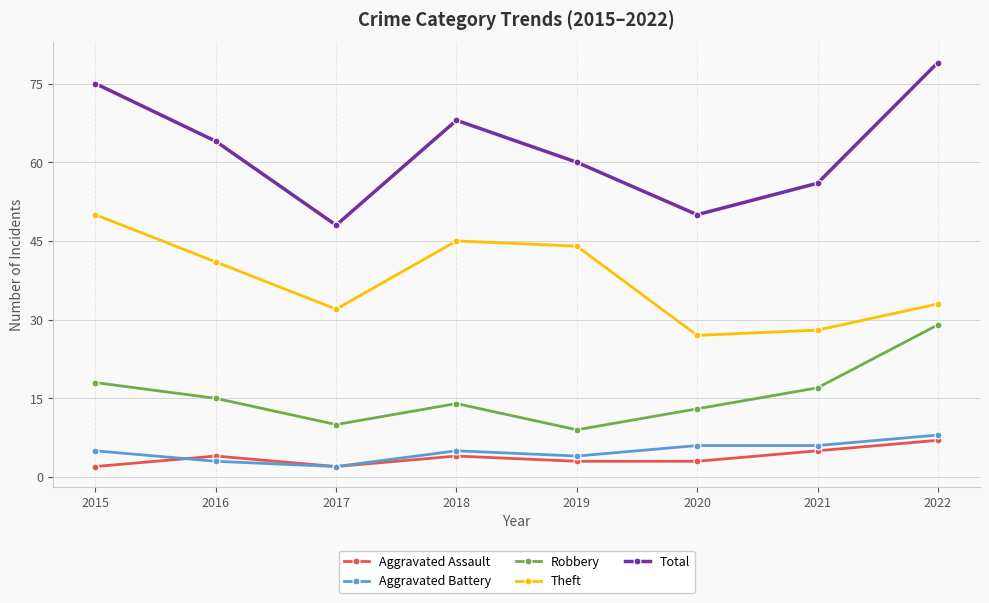

Does the chart display data point markers on the line(s)?

Yes